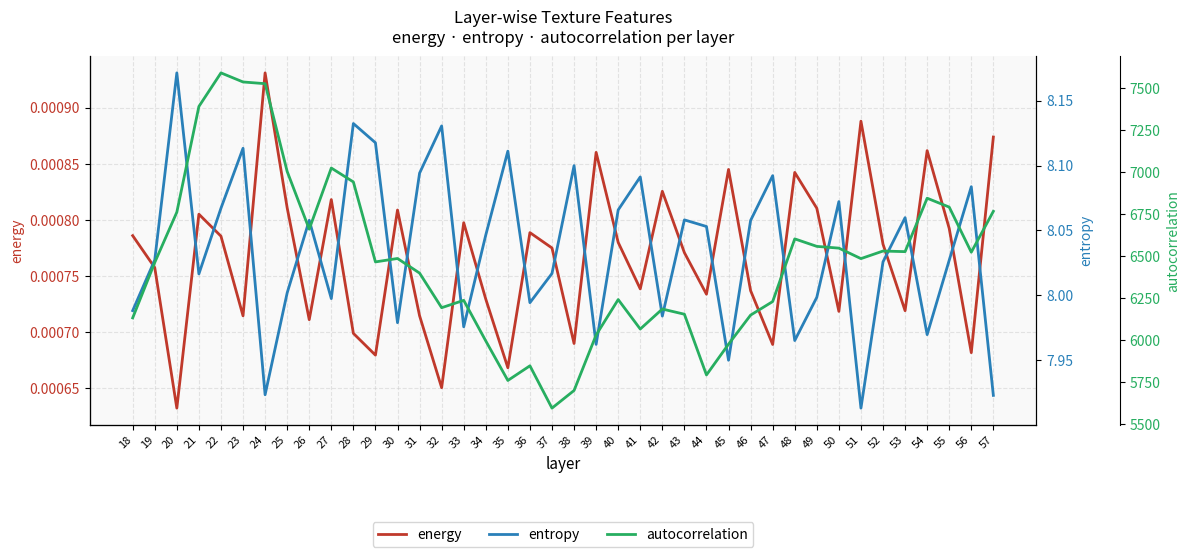

Rank the series at 34 from lowest to highest value.

energy, entropy, autocorrelation